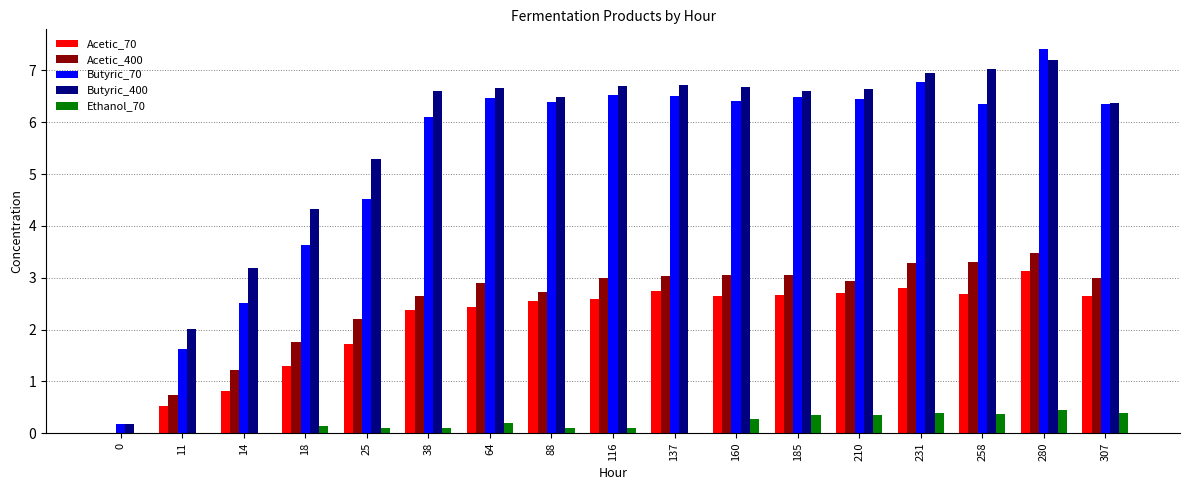

Does the chart contain stacked bars?

No